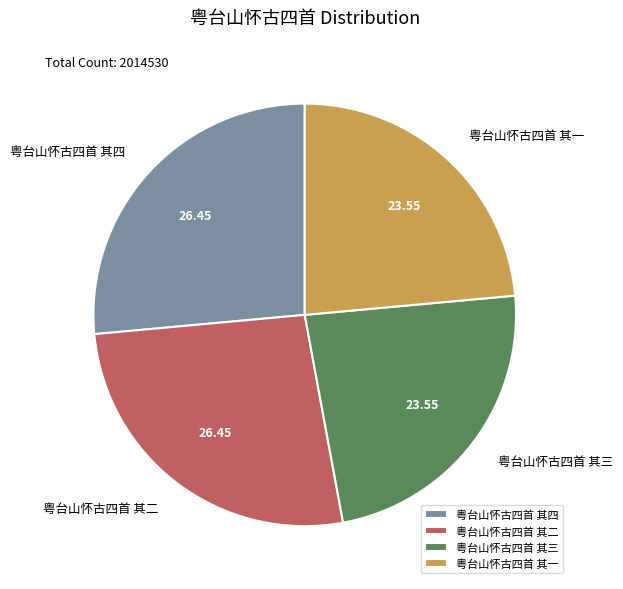

What is the ratio of the value at 粤台山怀古四首 其三 to the value at 粤台山怀古四首 其二?

0.9